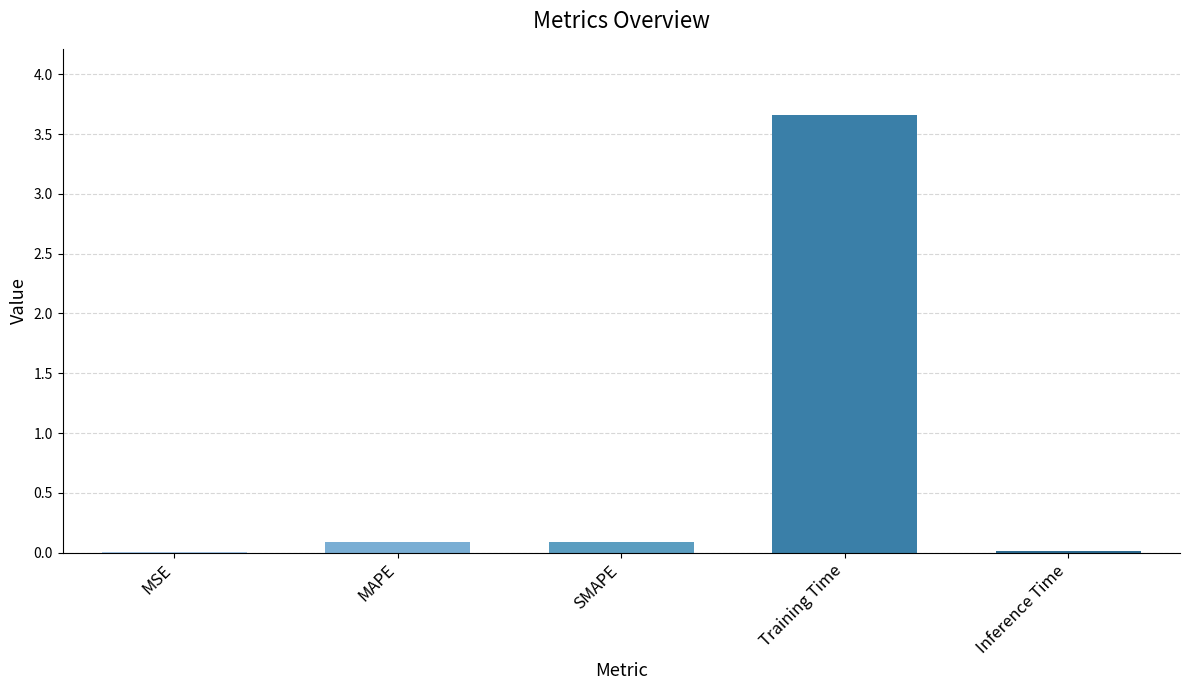

The chart shows a value of 0.1 at MAPE. True or false?

True